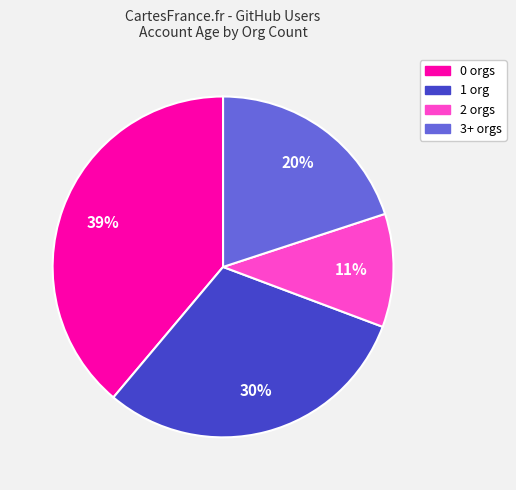

Count the number of slices in the pie.

4